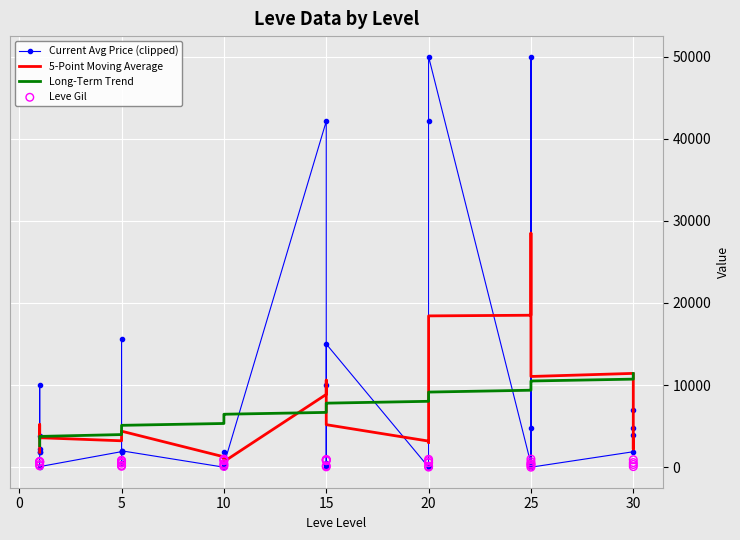

At how many categories does at least one series exceed 8808?

20